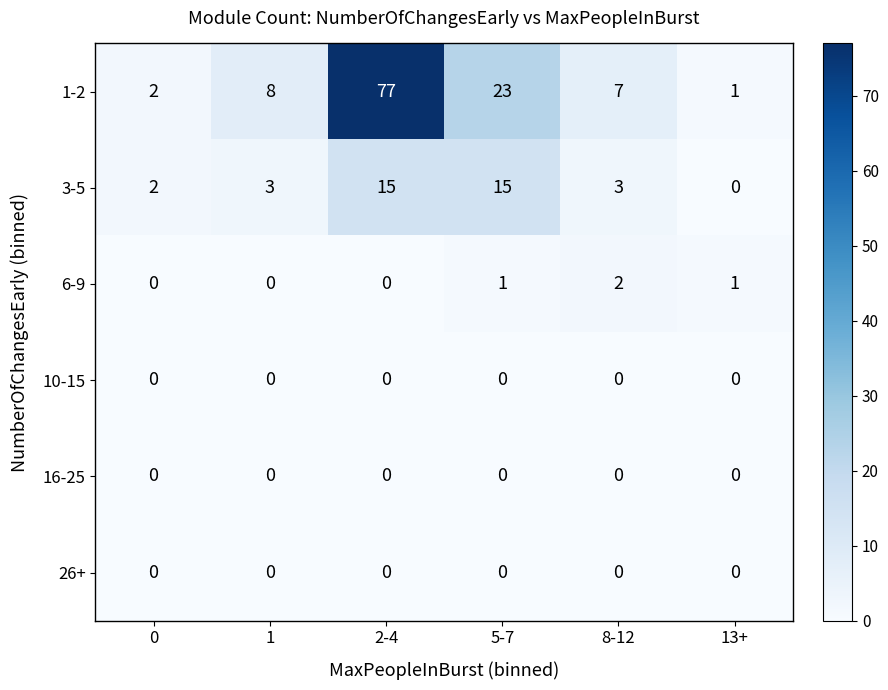

Between 2-4 and 8-12, which series saw the biggest shift?

1-2